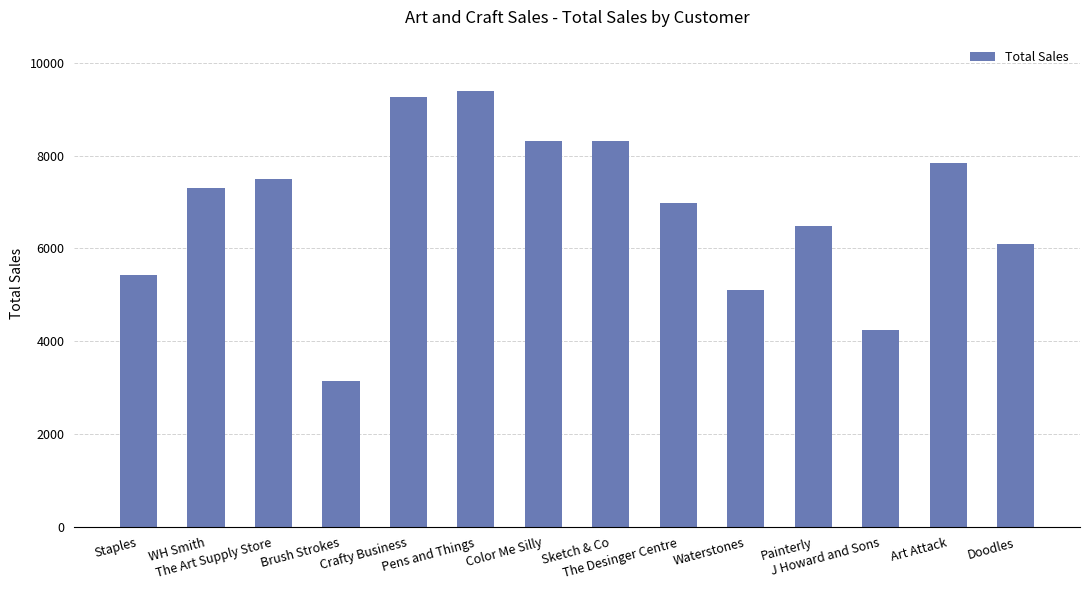

What is the ratio of the value at WH Smith to the value at Painterly?

1.1